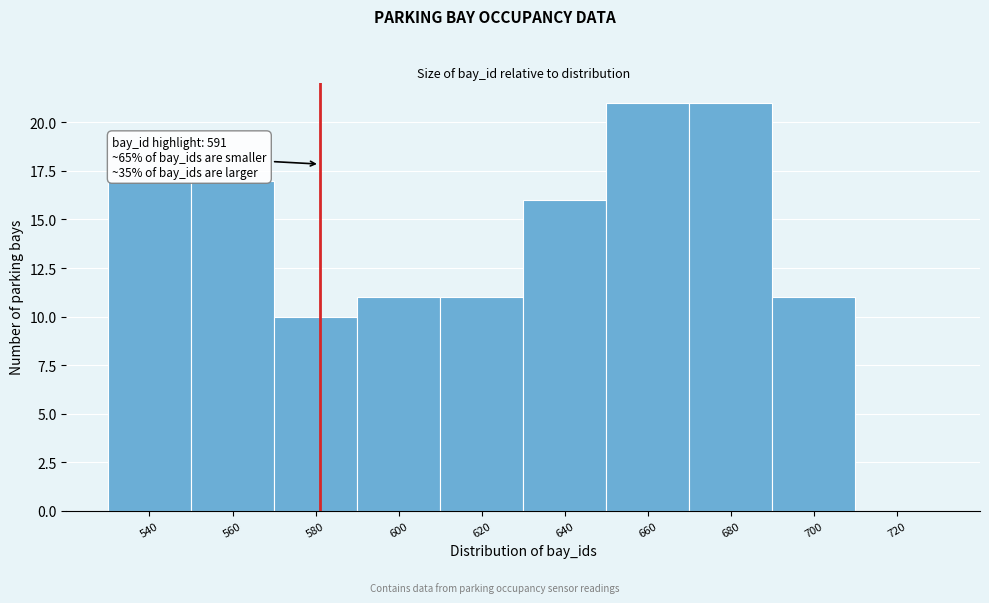

Reading left to right, extract all data points from this chart.

540=17	560=17	580=10	600=11	620=11	640=16	660=21	680=21	700=11	720=0